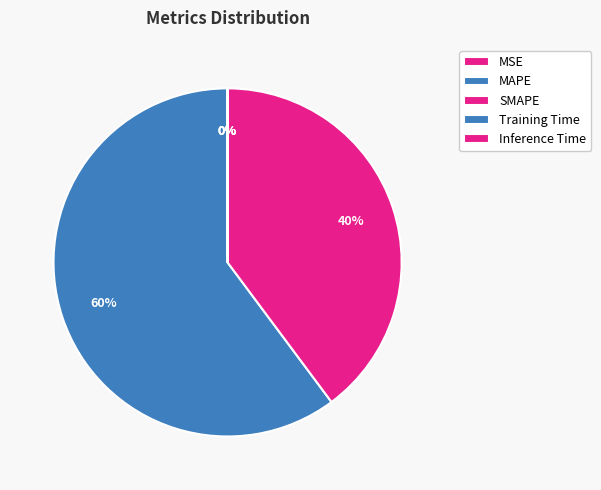

Which slice is the smallest?

Inference Time